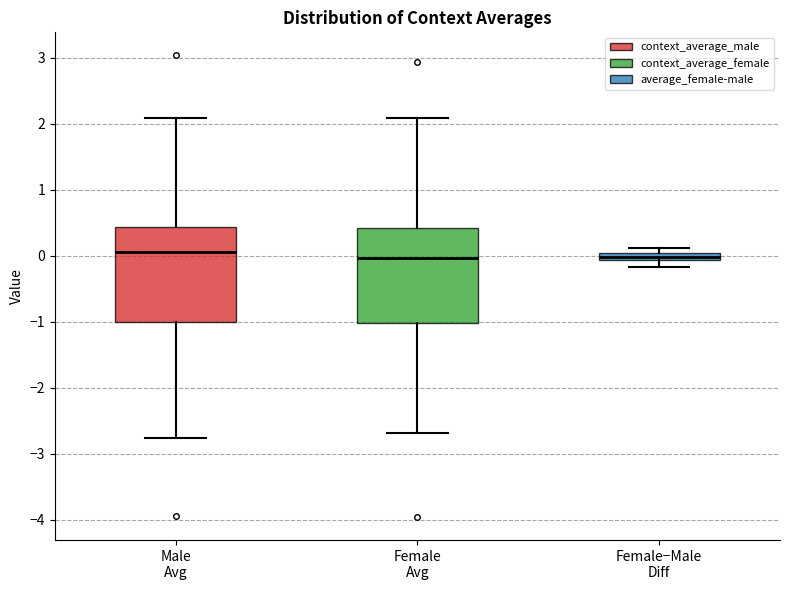

Where is the lower edge of the box for Female−Male Diff on the y-axis? The values are not printed on the chart, so give them approximately, as read against the axis.

-0.1